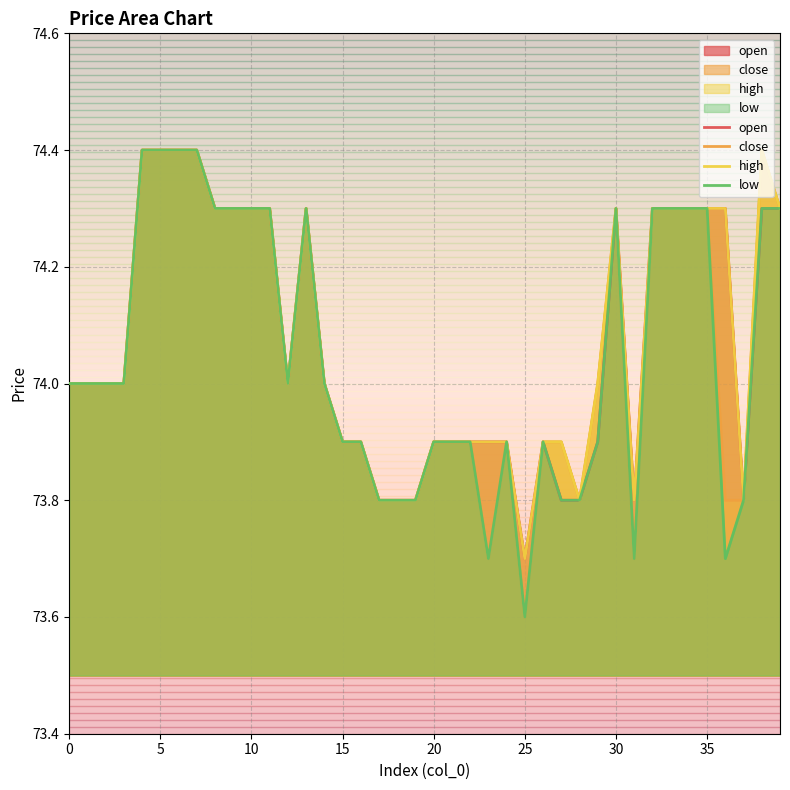

What is the approximate value of high at 21?

73.9